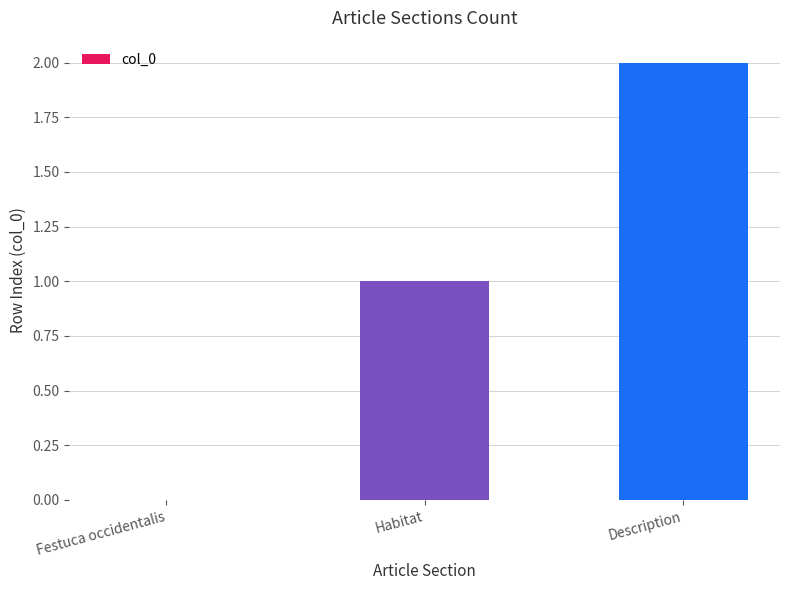

What is the change in value from Habitat to Description?

+1